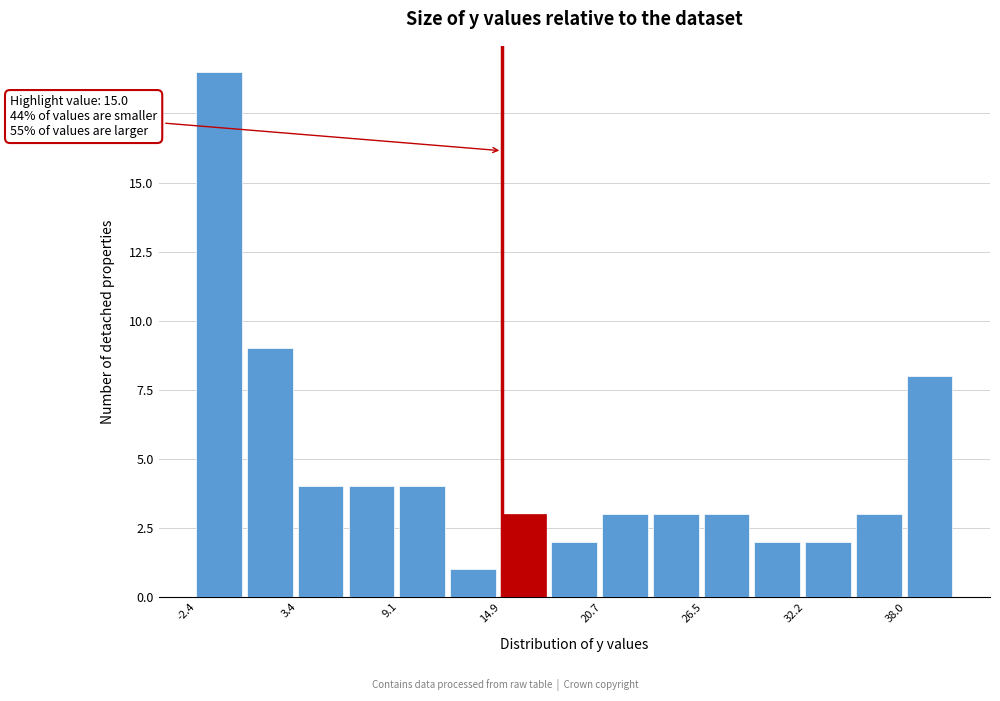

Read against the x-axis, roughly where is the centre of the tallest bar?

-1